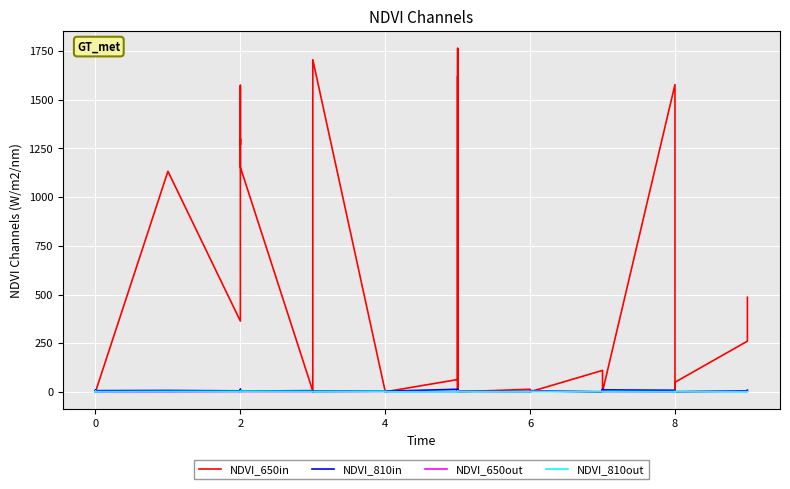

How many interior local valleys does the NDVI_650out series have?

6